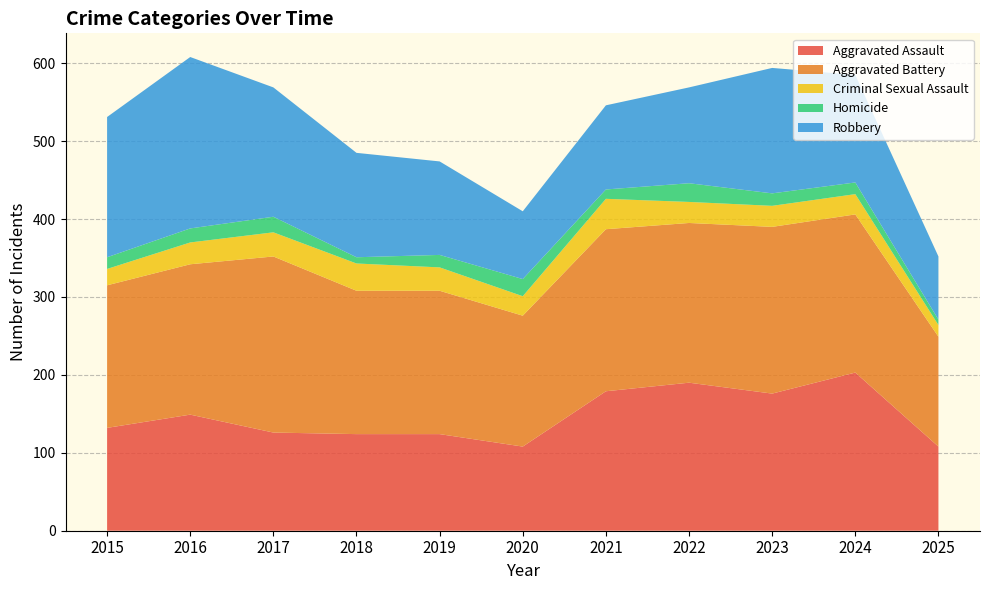

Reading left to right, transcribe all the data shown in this chart.

Aggravated Assault: 132	149	126	124	124	108	179	190	176	203	108
Aggravated Battery: 183	193	226	184	184	168	208	205	214	203	141
Criminal Sexual Assault: 21	28	31	35	30	25	39	27	27	26	15
Homicide: 15	18	20	8	16	22	12	24	16	15	7
Robbery: 180	220	166	134	120	87	108	123	161	138	81